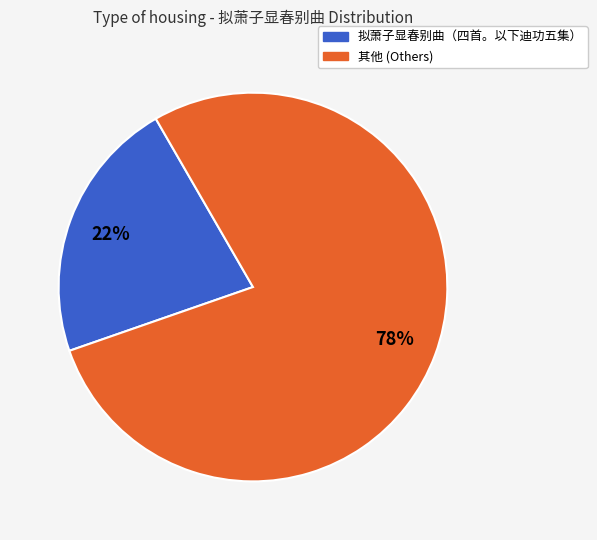

To the nearest percent, what is the difference between the largest and smallest slice percentages?

56%